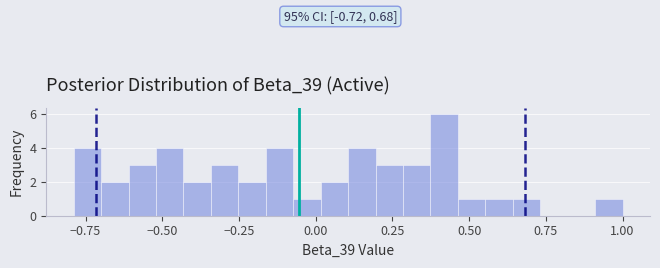

Read against the x-axis, roughly where is the centre of the tallest bar?

0.40